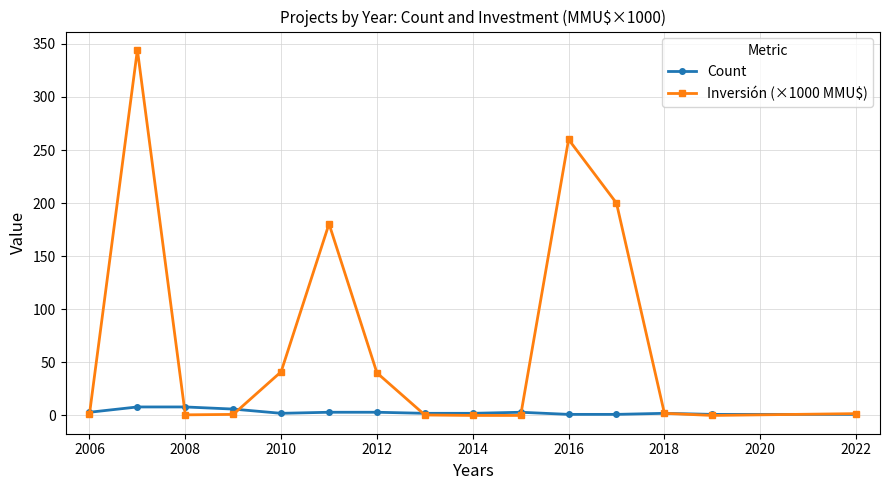

True or false: Count and Inversión (×1000 MMU$) cross at least once.

True